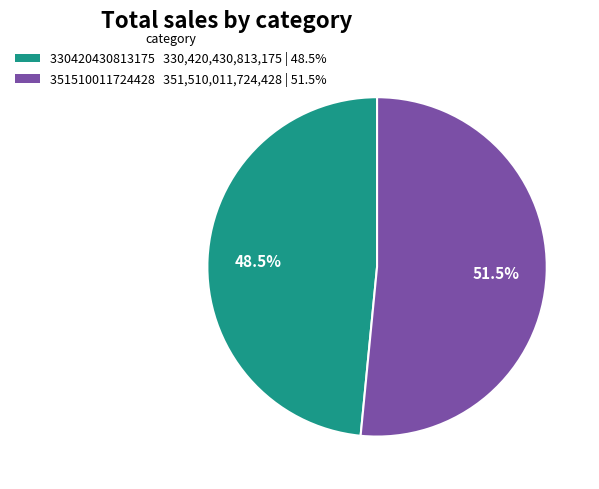

Is 330420430813175 330,420,430,813,175 | 48.5% the majority of the pie?

No